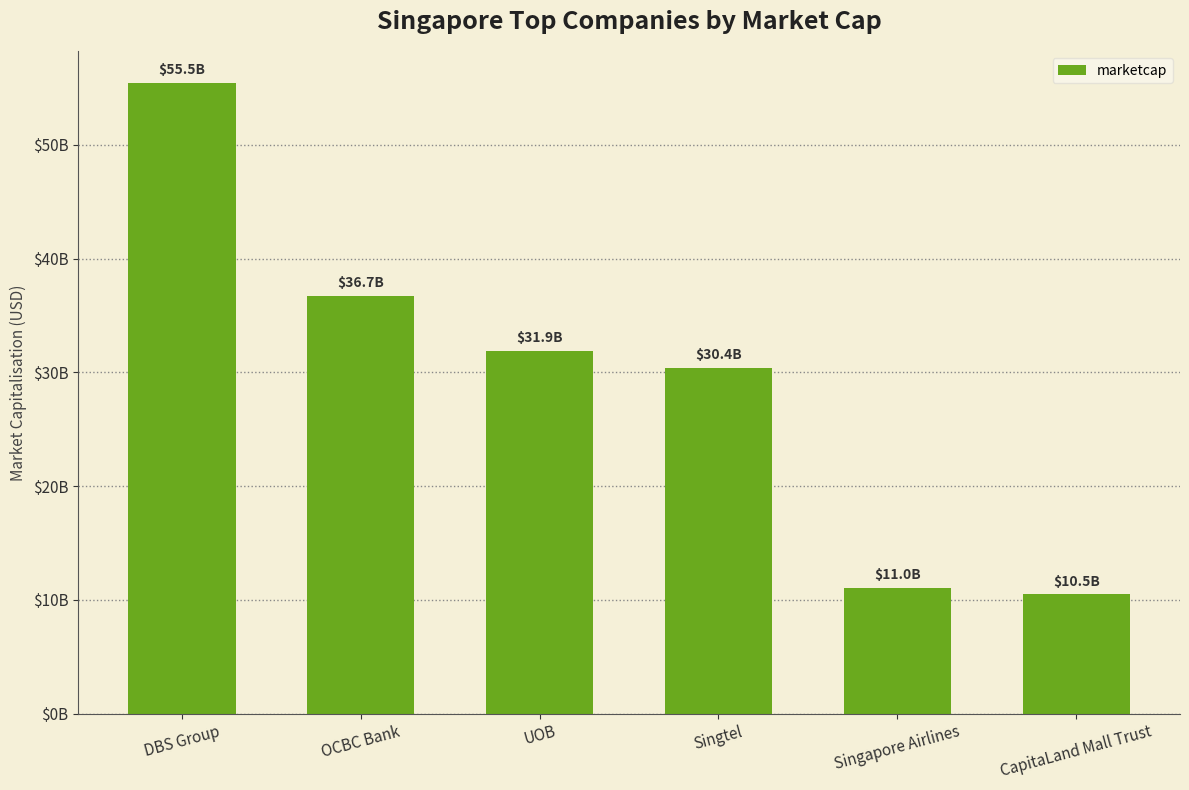

Reading right to left, list all the values displayed in this chart.

CapitaLand Mall Trust=10479058731	Singapore Airlines=11030367619	Singtel=30399495021	UOB=31908845153	OCBC Bank=36748776904	DBS Group=55459934603